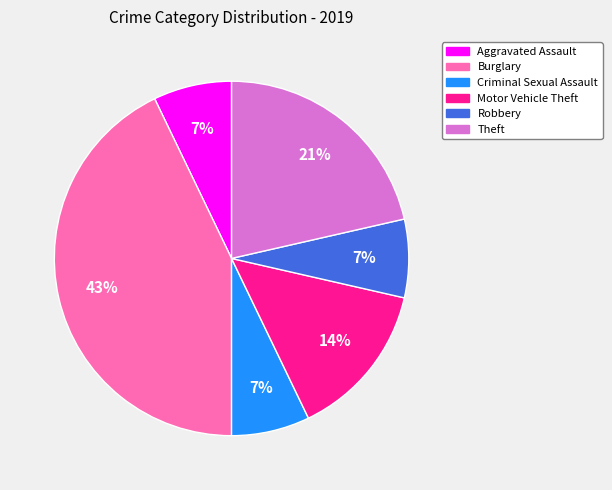

To the nearest percent, what is the average slice percentage?

17%